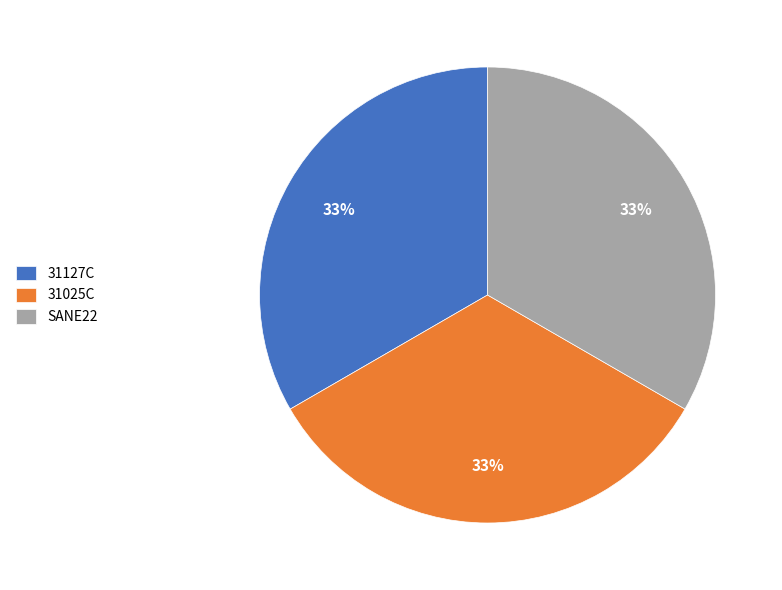

Is there a majority slice in this chart?

No